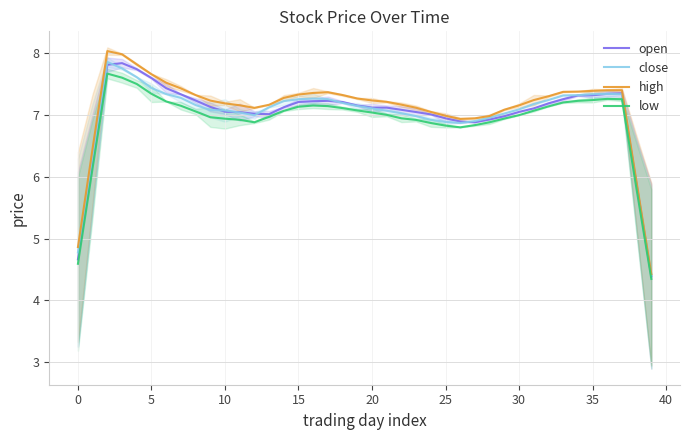

What is the minimum value for low?

4.3